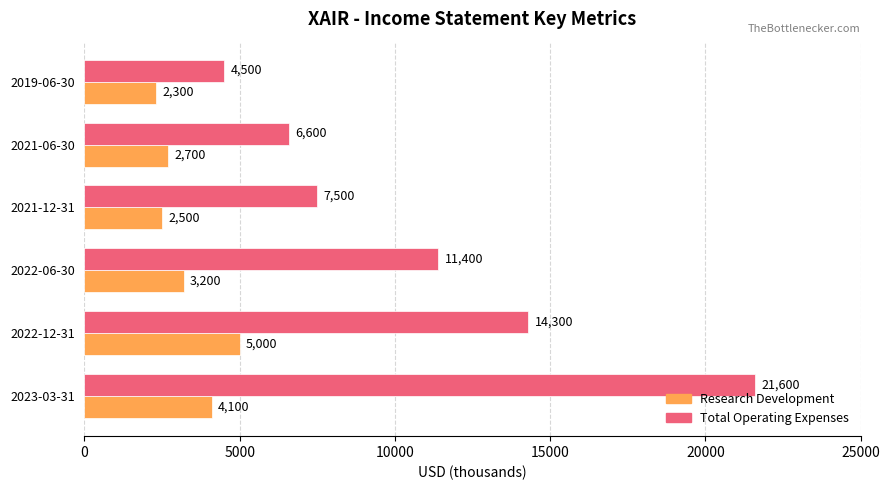

How many values in the Total Operating Expenses series are below 11400?

3